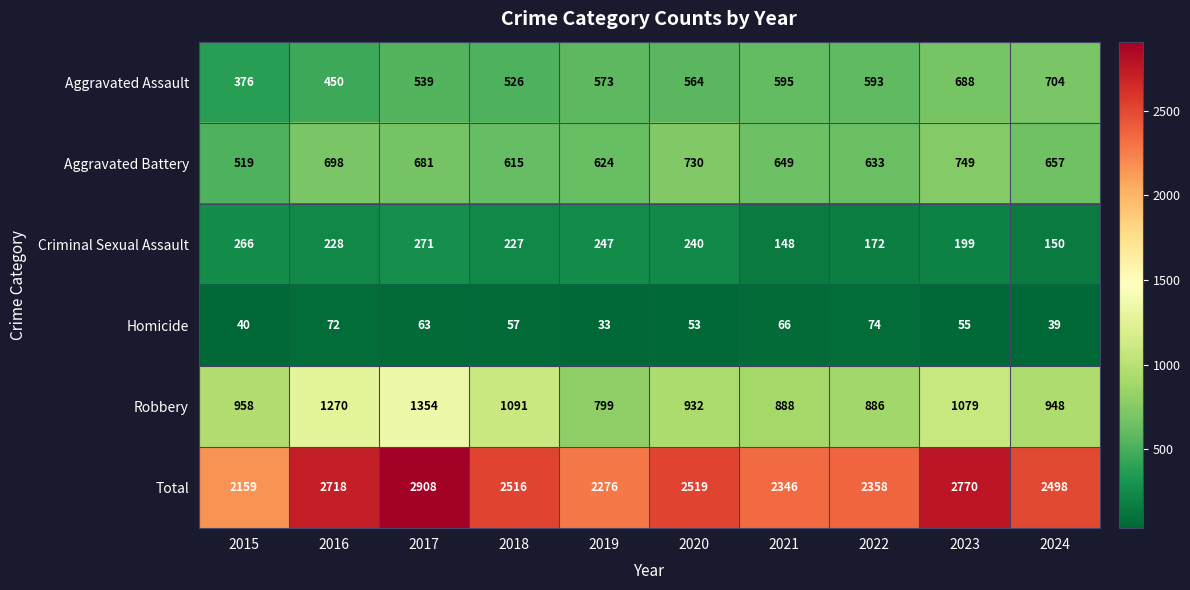

At how many categories does at least one series exceed 318?

10